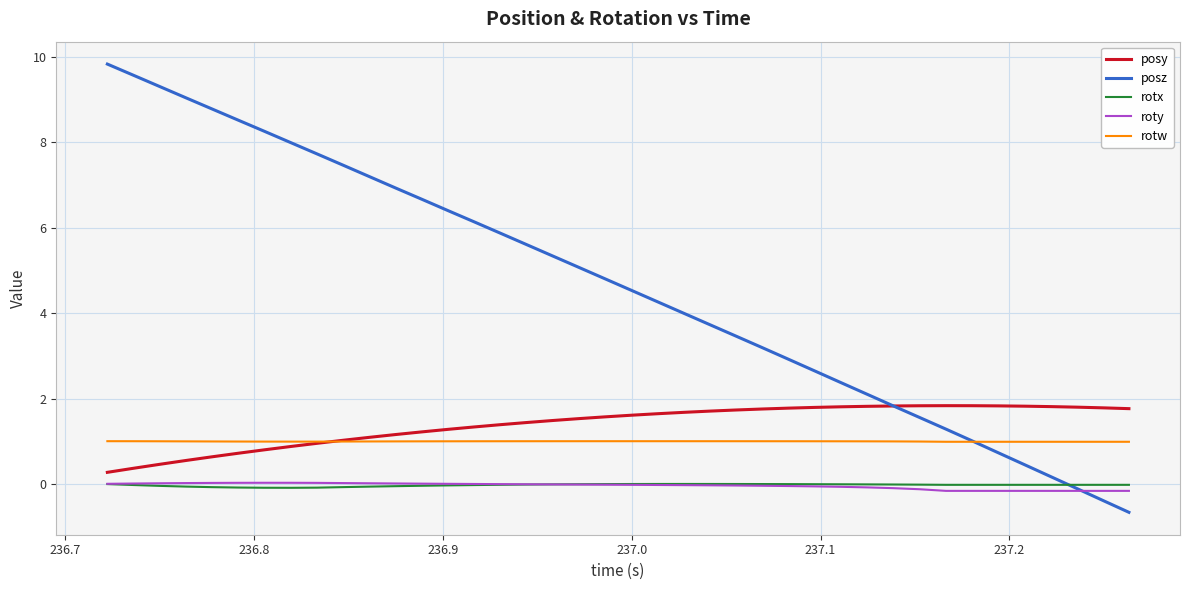

Which series has the largest range (max minus min)?

posz